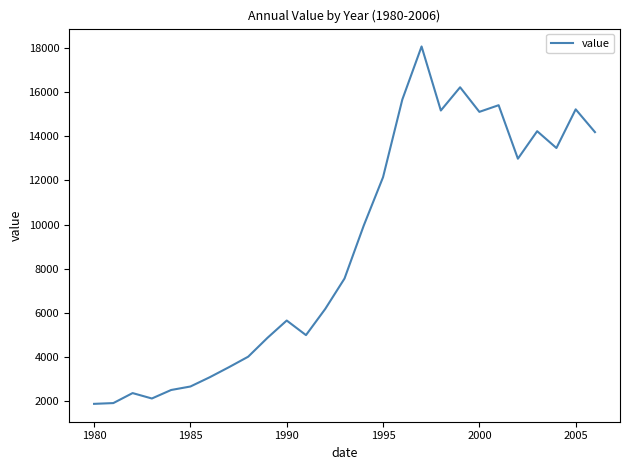

What is the smallest value displayed?

1874